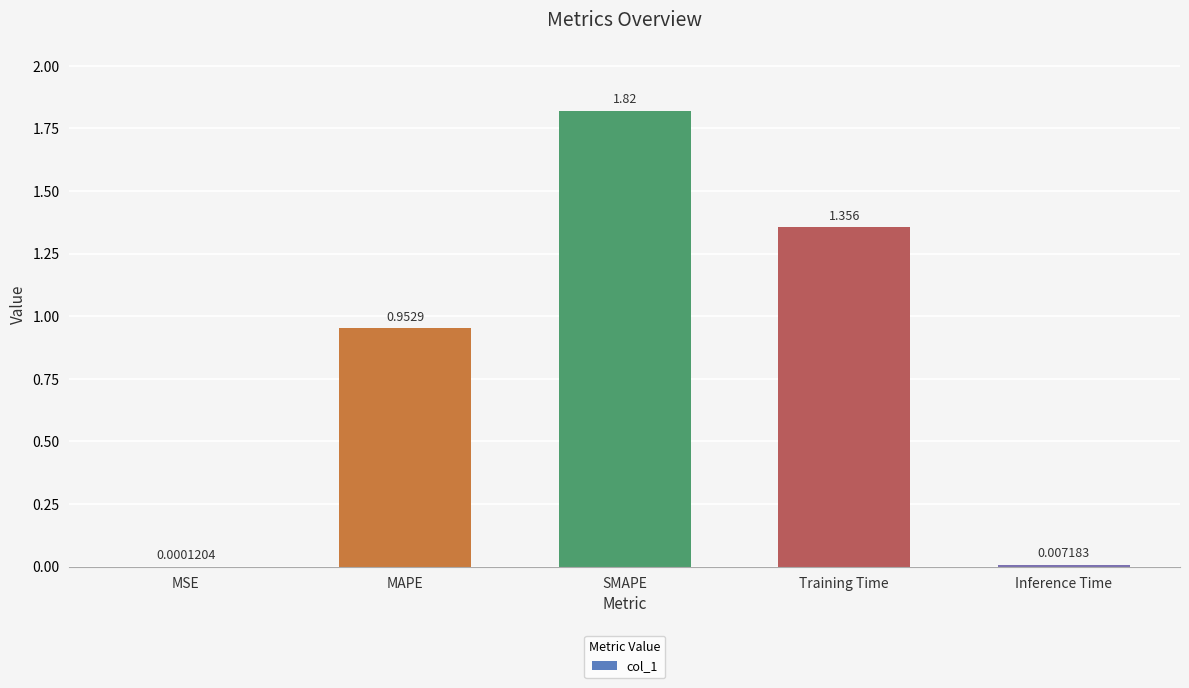

Are the bars horizontal?

No